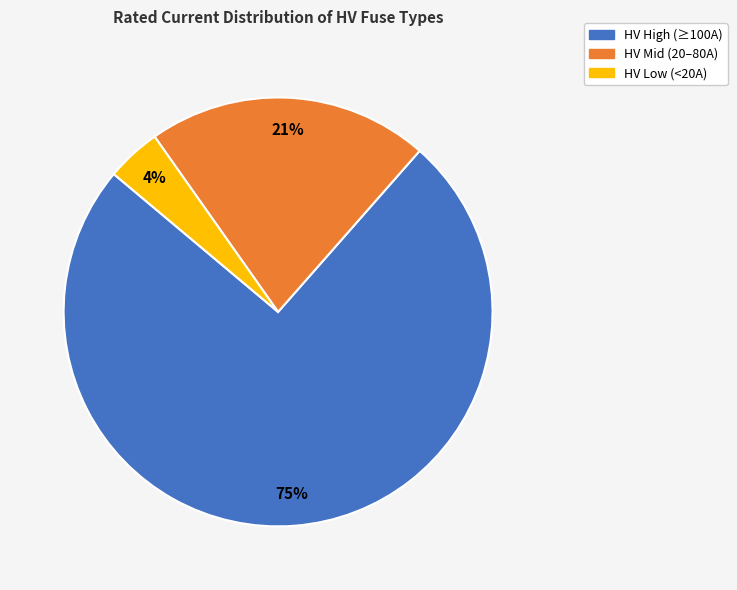

How many segments does this pie chart have?

3